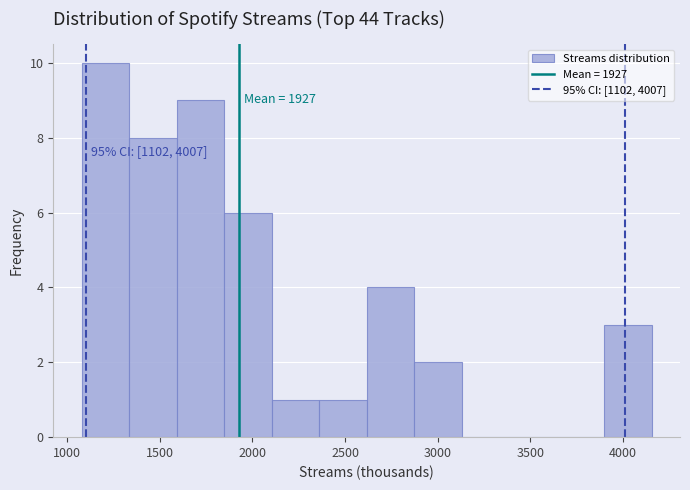

Which range on the x-axis has the tallest bar?

1100 to 1350